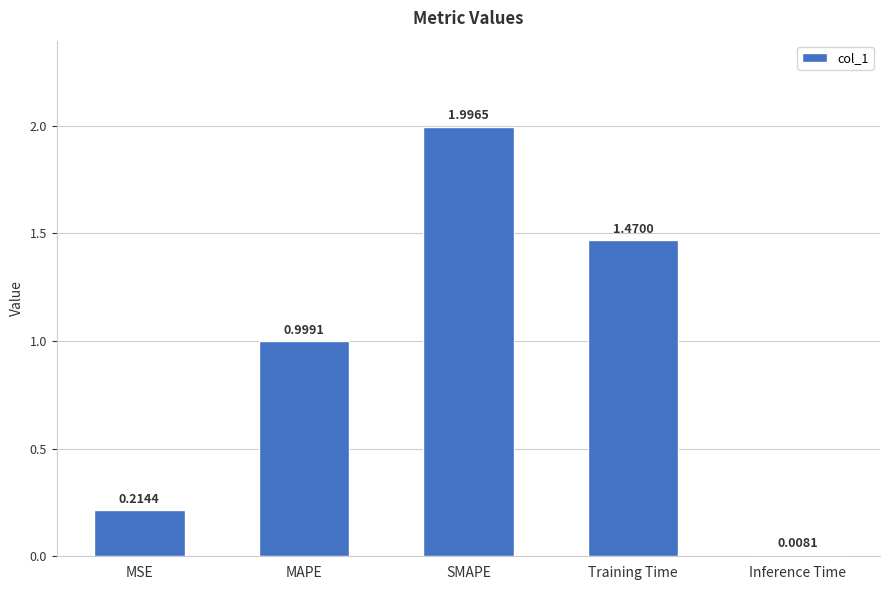

What is the label of the 2nd bar from the right?

Training Time